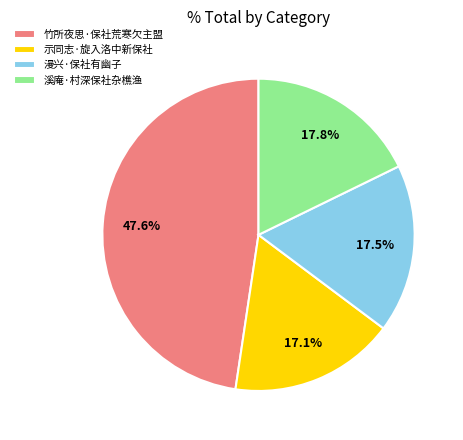

Does 漫兴·保社有幽子 represent more than half of the total?

No